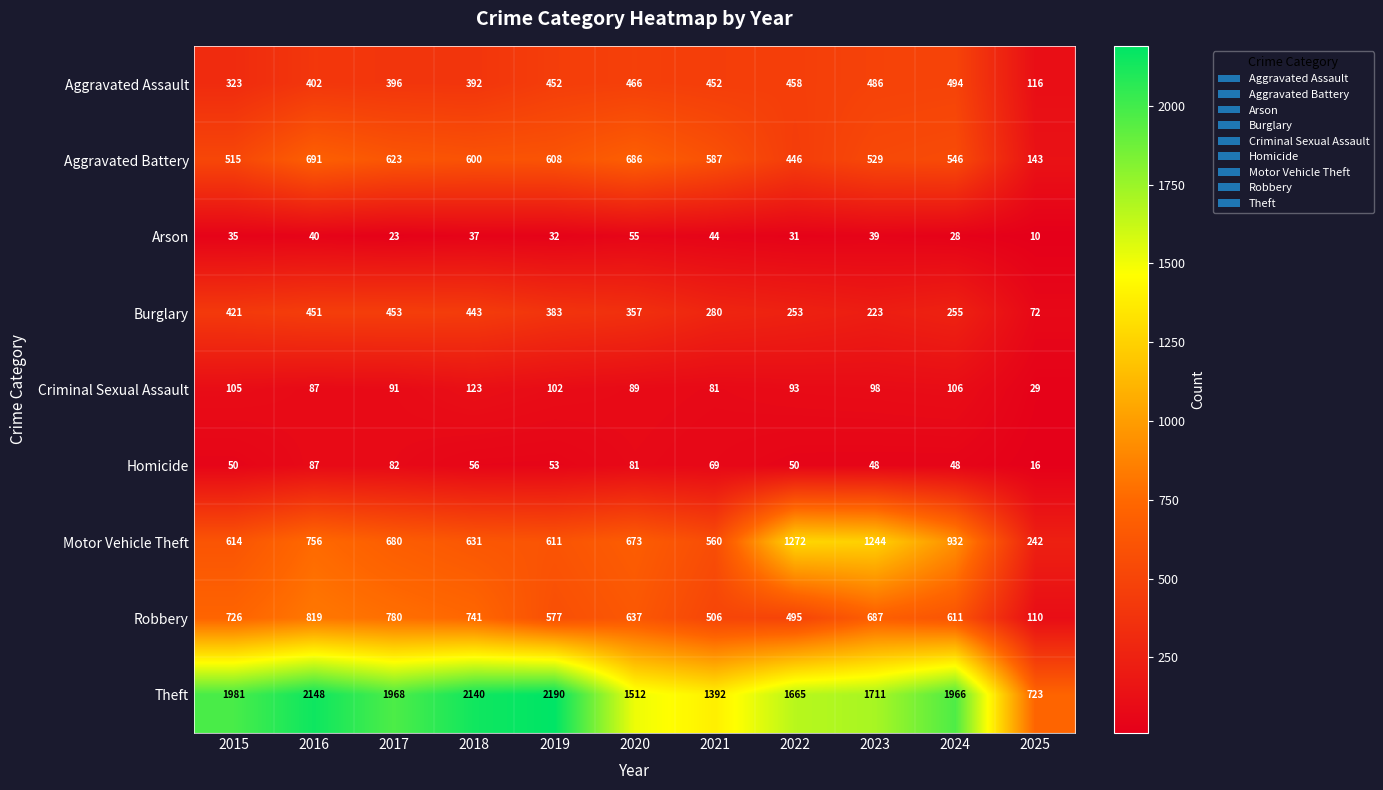

Rank the series at 2022 from highest to lowest value.

Theft, Motor Vehicle Theft, Robbery, Aggravated Assault, Aggravated Battery, Burglary, Criminal Sexual Assault, Homicide, Arson